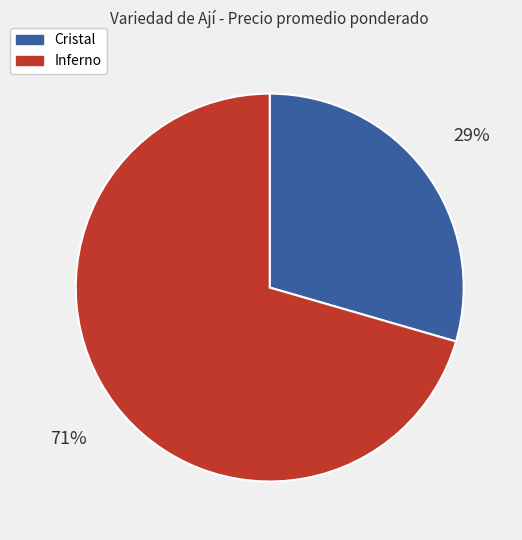

Is there a majority slice in this chart?

Yes